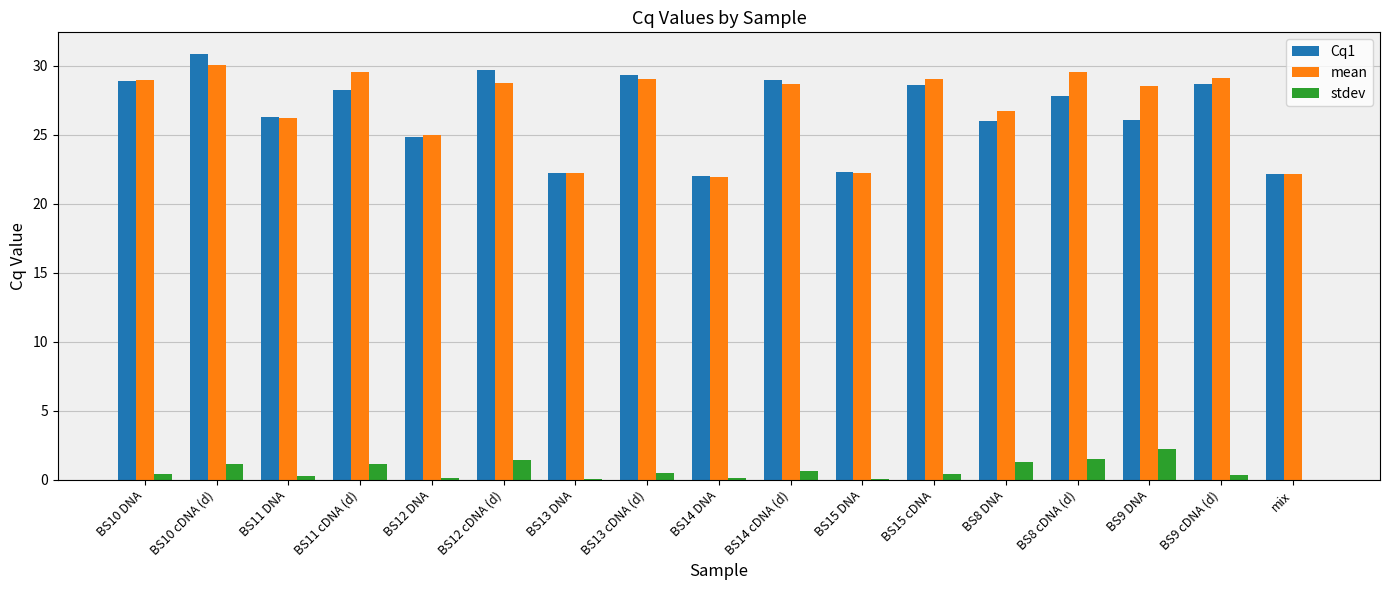

At which label does Cq1 reach its peak?

BS10 cDNA (d)